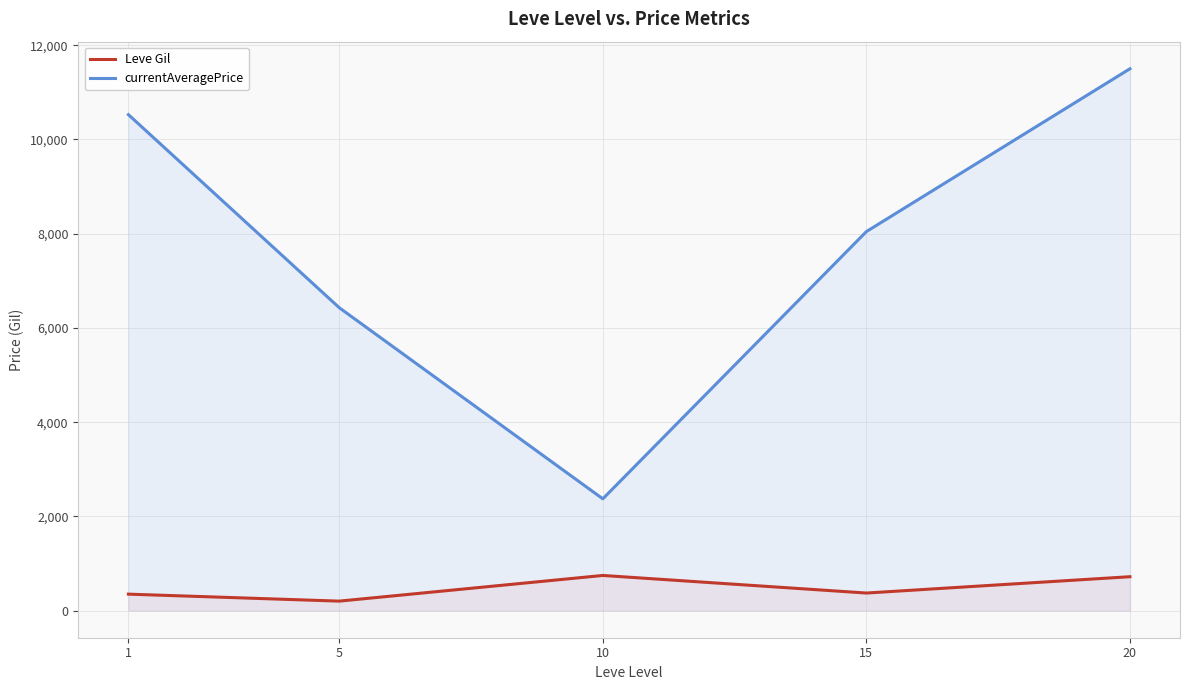

Where is currentAveragePrice nearest to the value 6936?

5